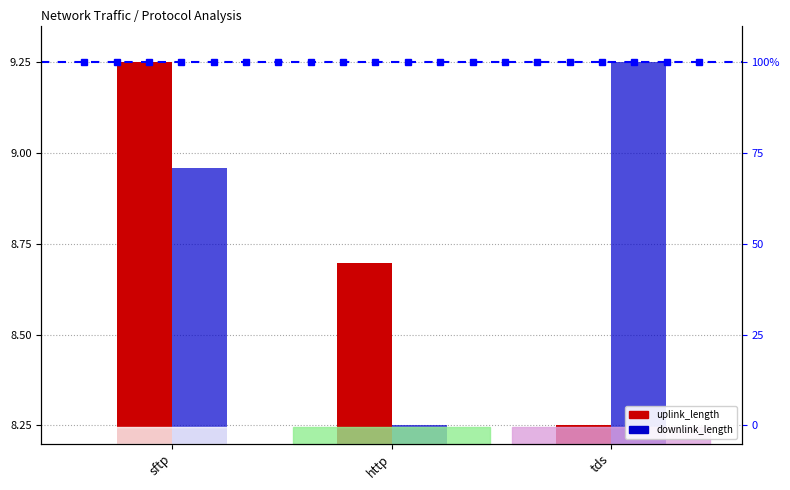

What is the lowest value of the downlink_length series?

8.2